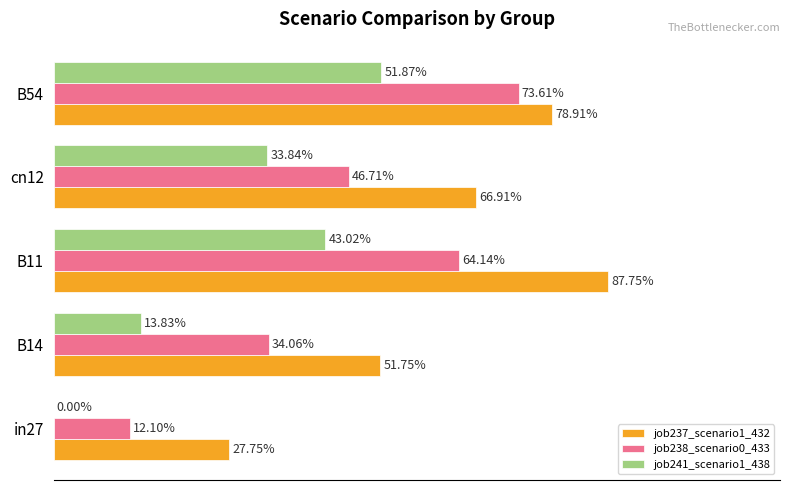

Which series has the widest spread of values?

job238_scenario0_433